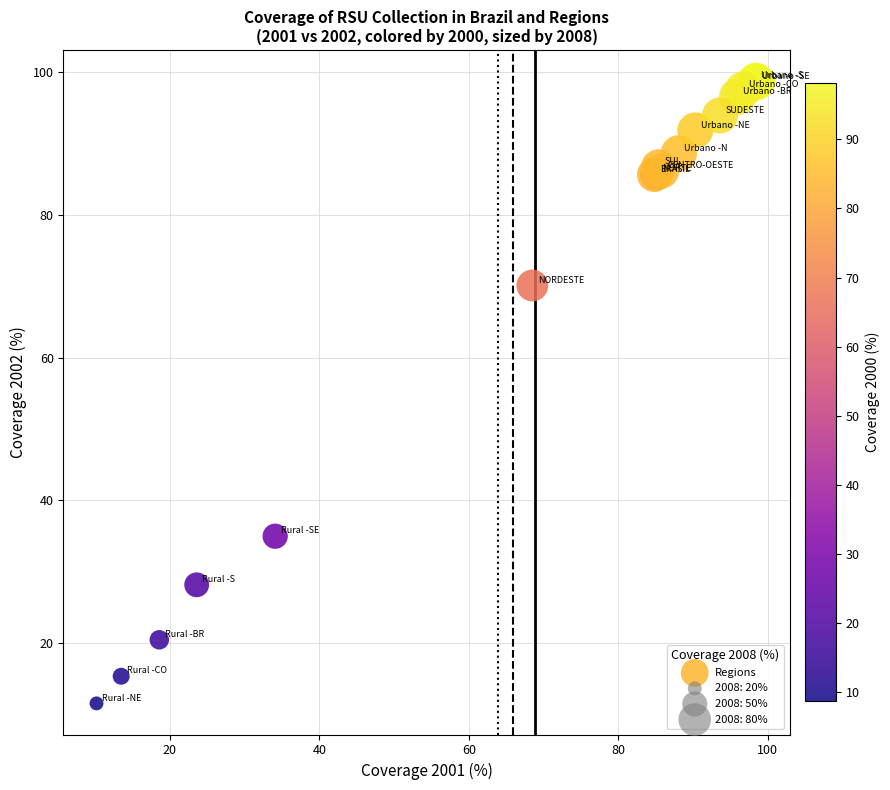

What Y value in the scatter plot is closest to 55?

70.1